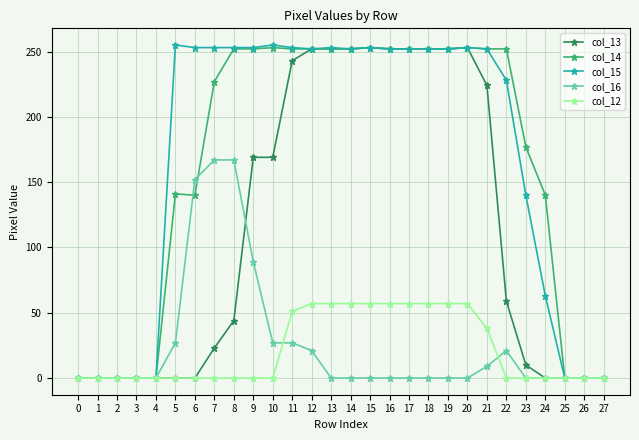

What is the total value across all series at 5?

423